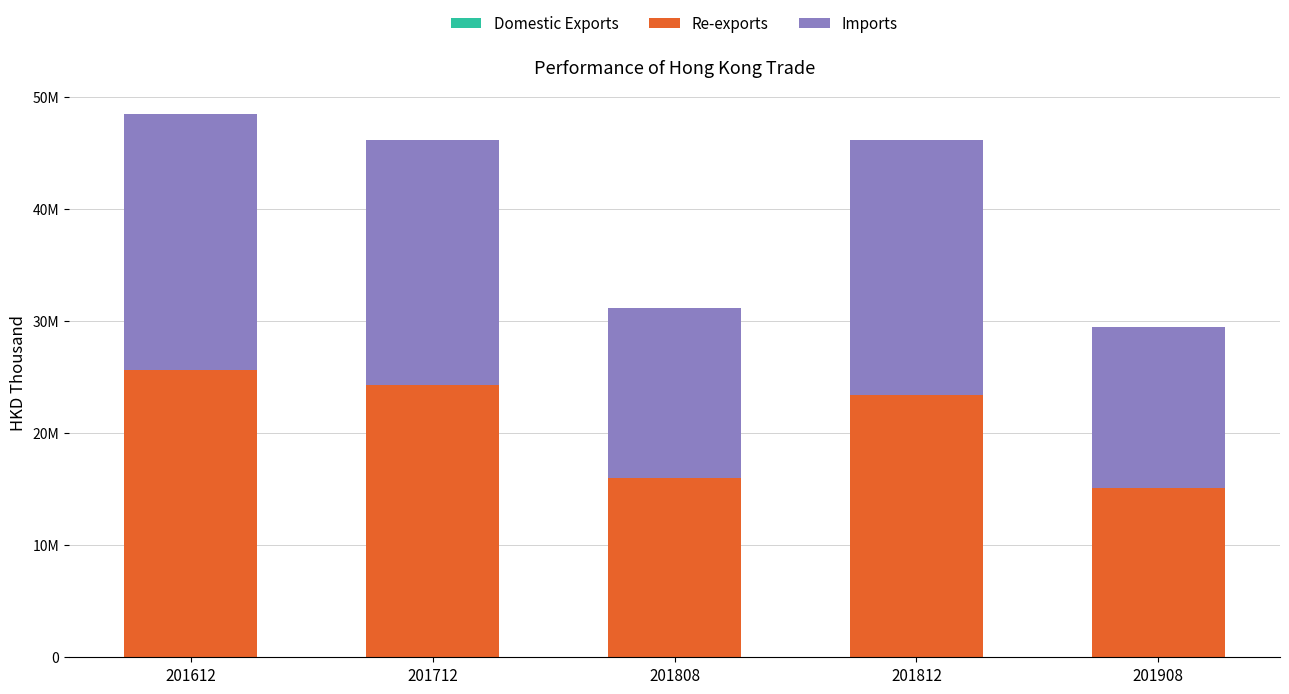

At which category is the sum across all series the highest?

201612